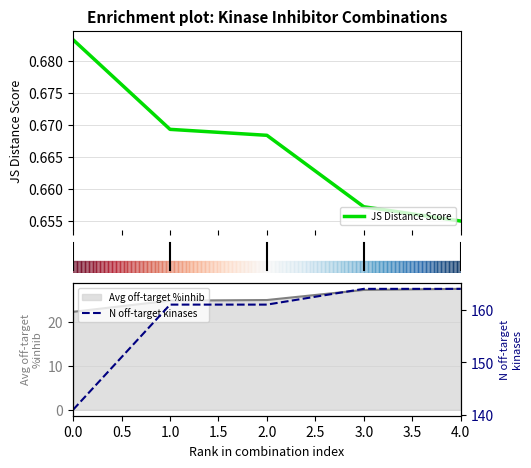

The value of Avg off-target %inhib at 4.0 is 41.0. True or false?

False